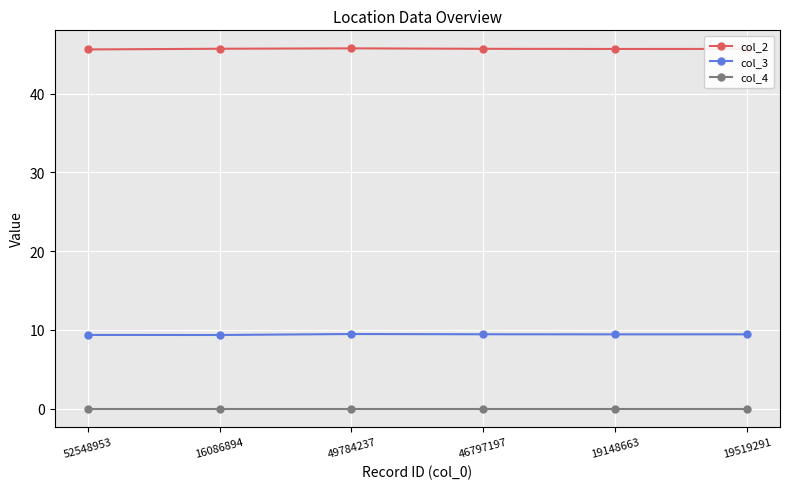

Which series has the largest total across all categories?

col_2